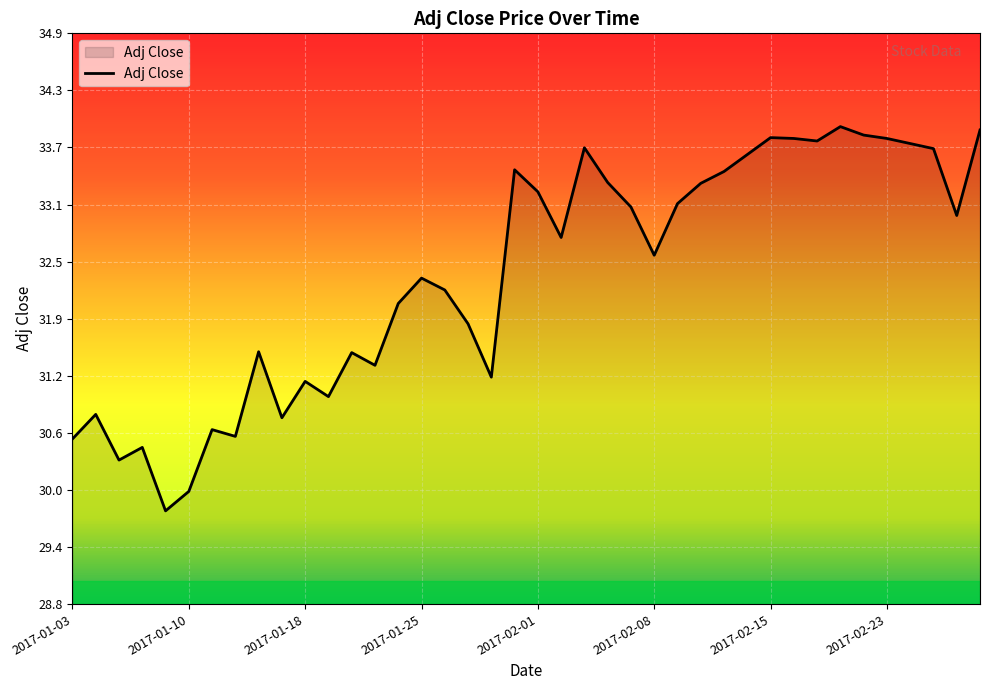

What is the greatest value displayed?

33.9